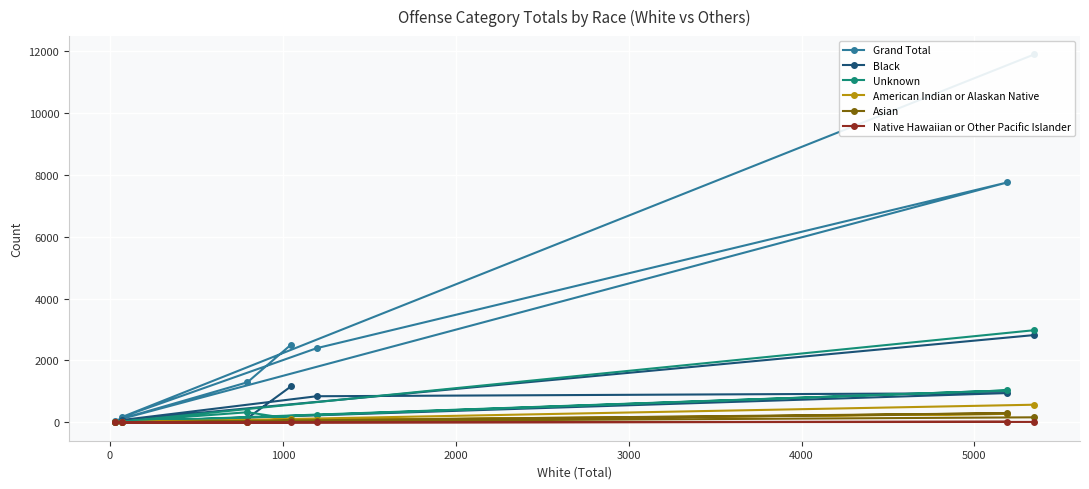

What are all the series names shown in the legend?

Grand Total, Black, Unknown, American Indian or Alaskan Native, Asian, Native Hawaiian or Other Pacific Islander